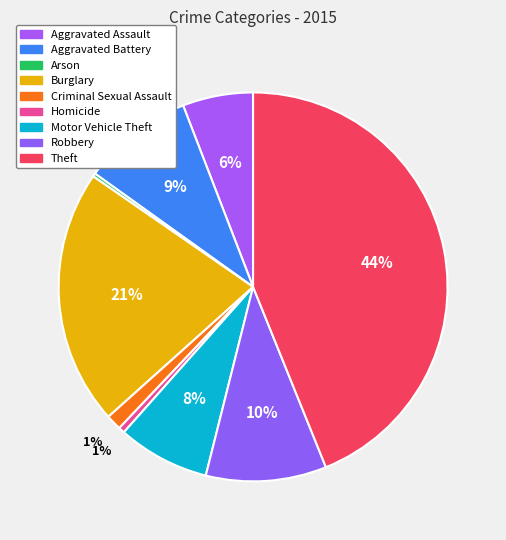

How many segments does this pie chart have?

9